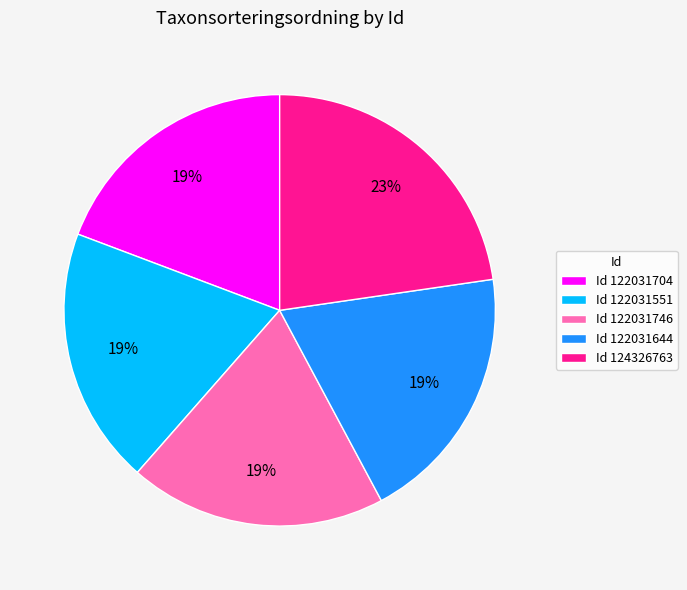

True or false: Id 124326763 accounts for 35% of the total.

False